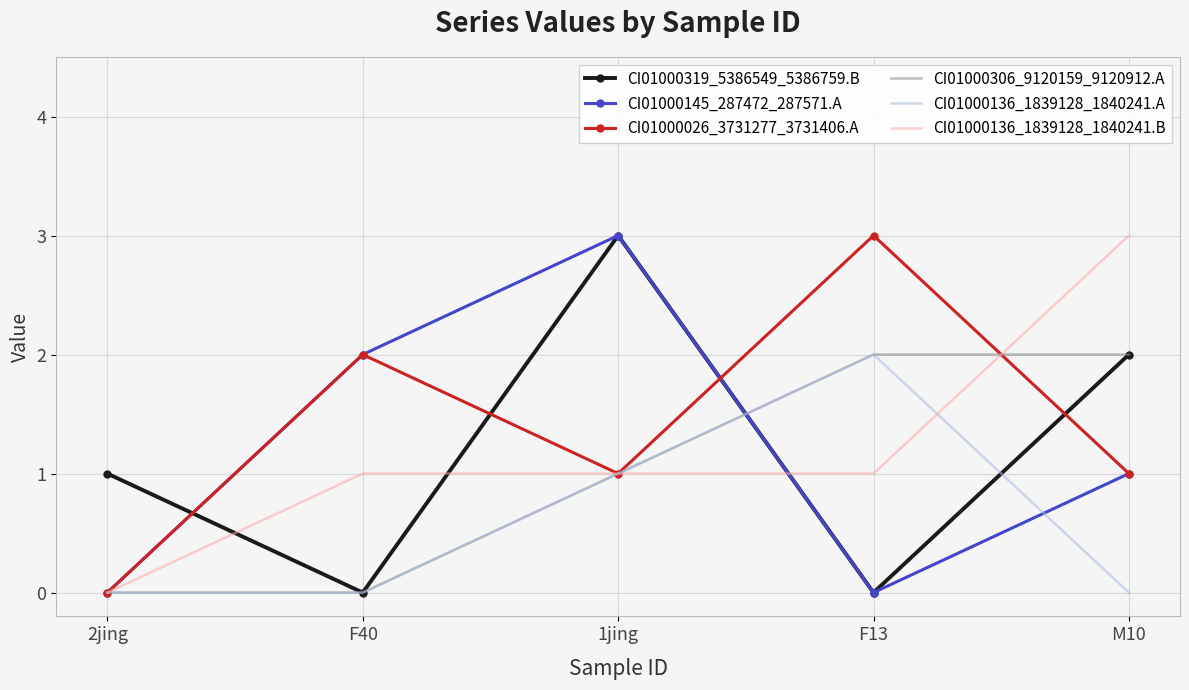

Which category has the highest value in the CI01000319_5386549_5386759.B series?

1jing